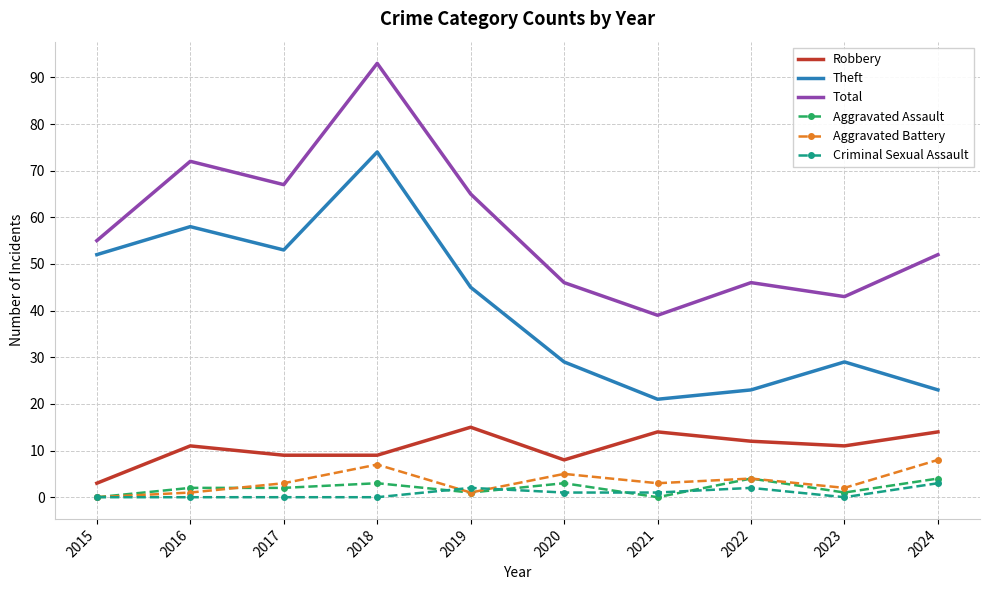

Reading left to right, what are all the values shown in this chart?

Robbery: 2015=3	2016=11	2017=9	2018=9	2019=15	2020=8	2021=14	2022=12	2023=11	2024=14
Theft: 2015=52	2016=58	2017=53	2018=74	2019=45	2020=29	2021=21	2022=23	2023=29	2024=23
Total: 2015=55	2016=72	2017=67	2018=93	2019=65	2020=46	2021=39	2022=46	2023=43	2024=52
Aggravated Assault: 2015=0	2016=2	2017=2	2018=3	2019=1	2020=3	2021=0	2022=4	2023=1	2024=4
Aggravated Battery: 2015=0	2016=1	2017=3	2018=7	2019=1	2020=5	2021=3	2022=4	2023=2	2024=8
Criminal Sexual Assault: 2015=0	2016=0	2017=0	2018=0	2019=2	2020=1	2021=1	2022=2	2023=0	2024=3